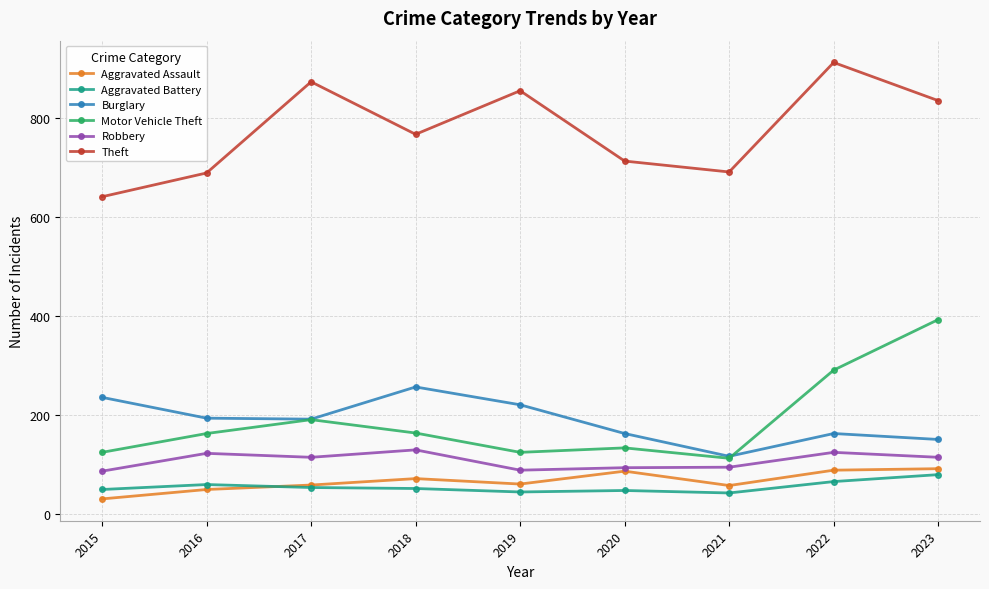

True or false: Theft has more than 1 interior local peaks.

True